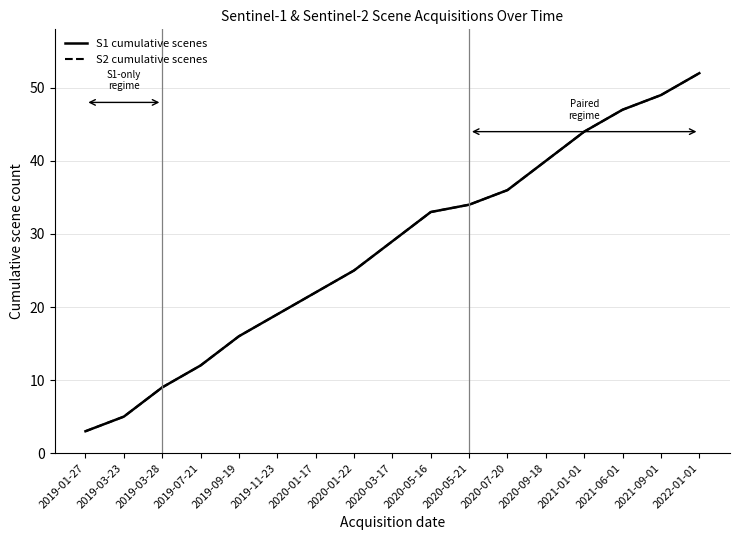

List the labels in order of S2 cumulative scenes value, largest first.

2022-01-01, 2021-09-01, 2021-06-01, 2021-01-01, 2020-09-18, 2020-07-20, 2020-05-21, 2020-05-16, 2020-03-17, 2020-01-22, 2020-01-17, 2019-11-23, 2019-09-19, 2019-07-21, 2019-03-28, 2019-03-23, 2019-01-27